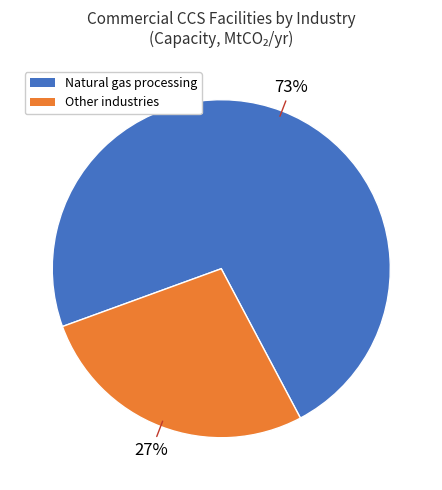

To the nearest percent, what is the average slice percentage?

50%